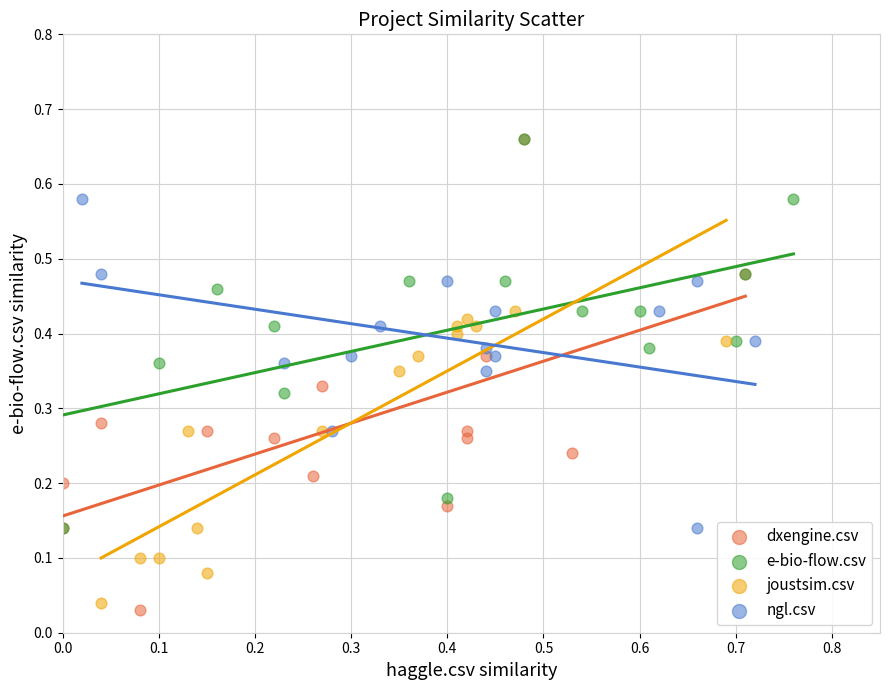

Which series has the largest Y range (max minus min)?

dxengine.csv